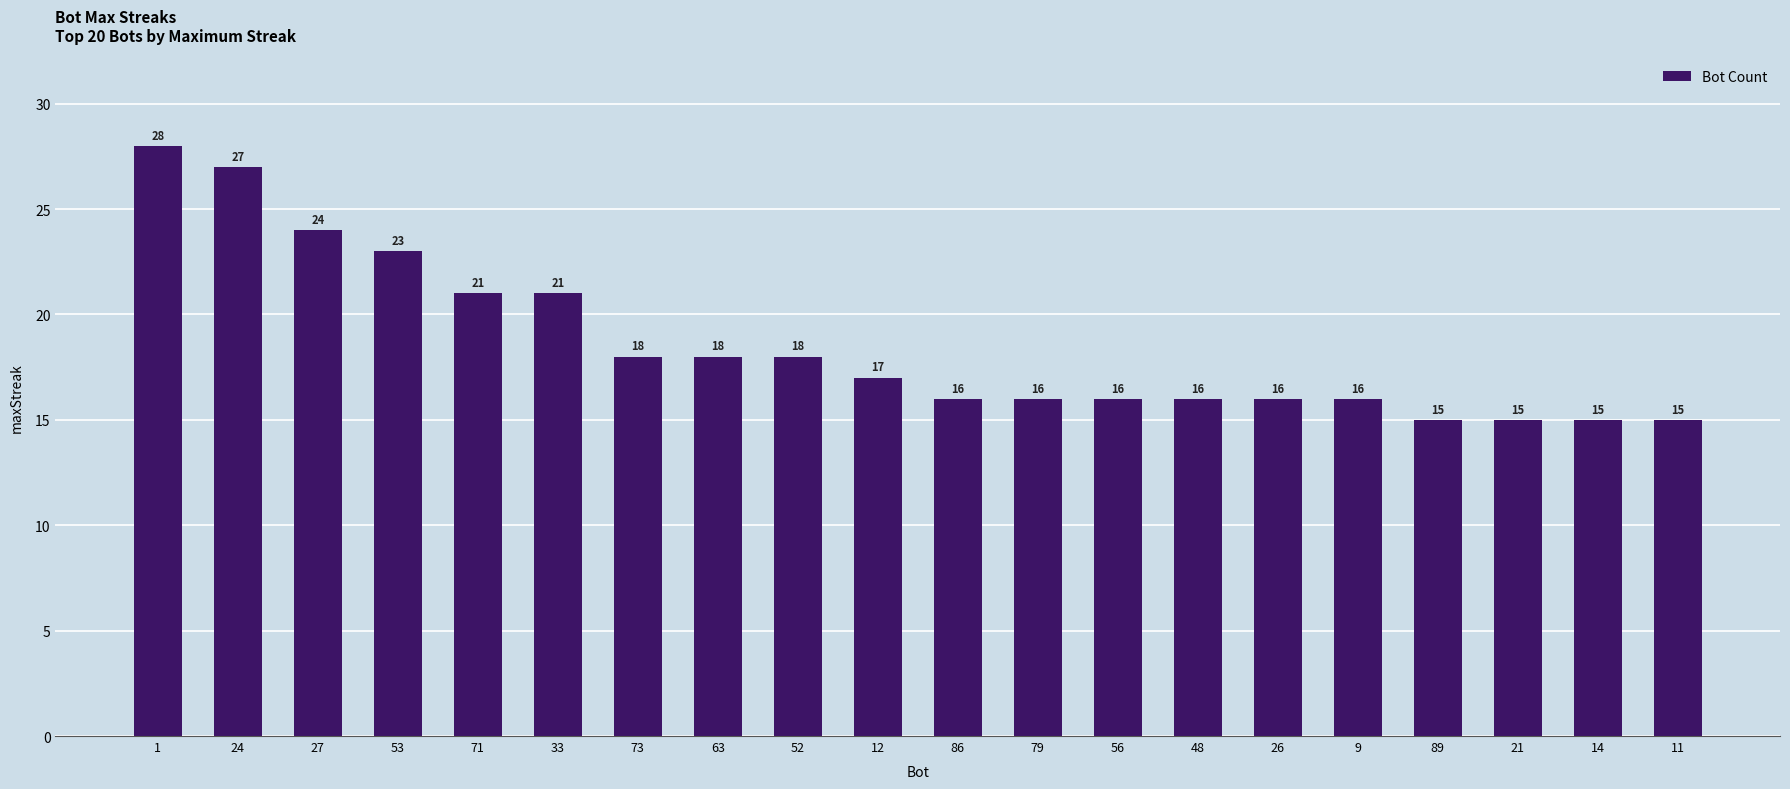

Is it true that the value at 33 is 21?

True